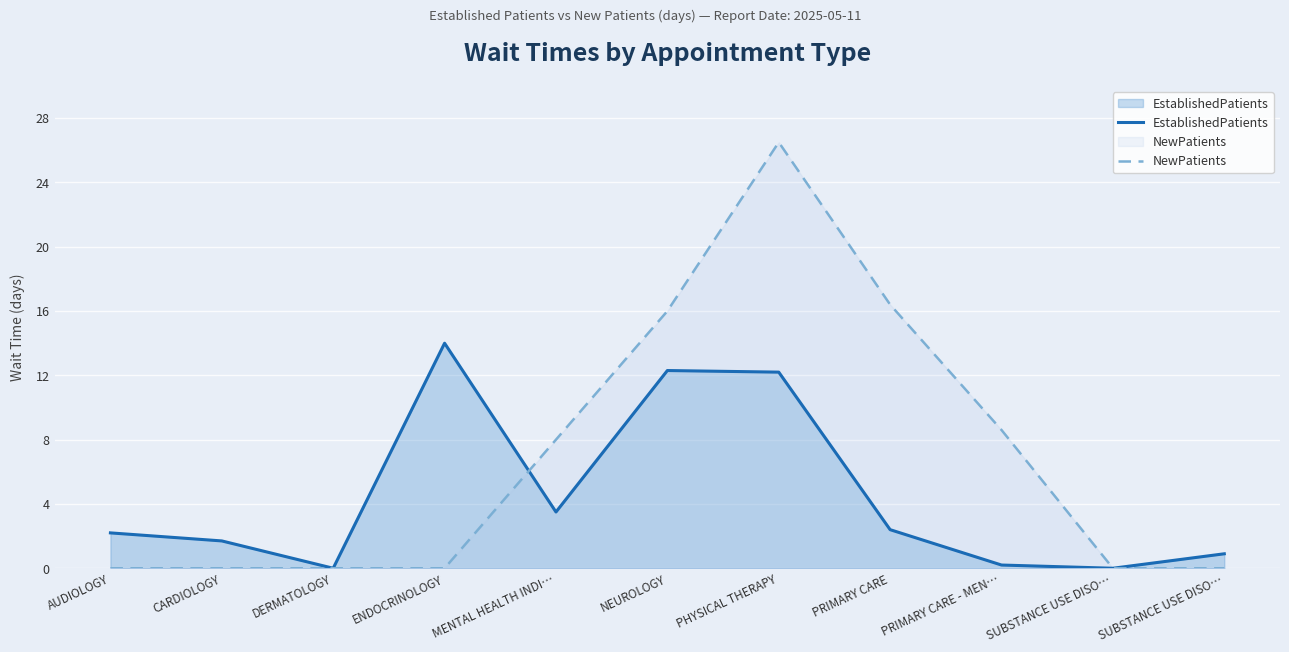

True or false: EstablishedPatients has a value of 12.2 at PHYSICAL THERAPY.

True